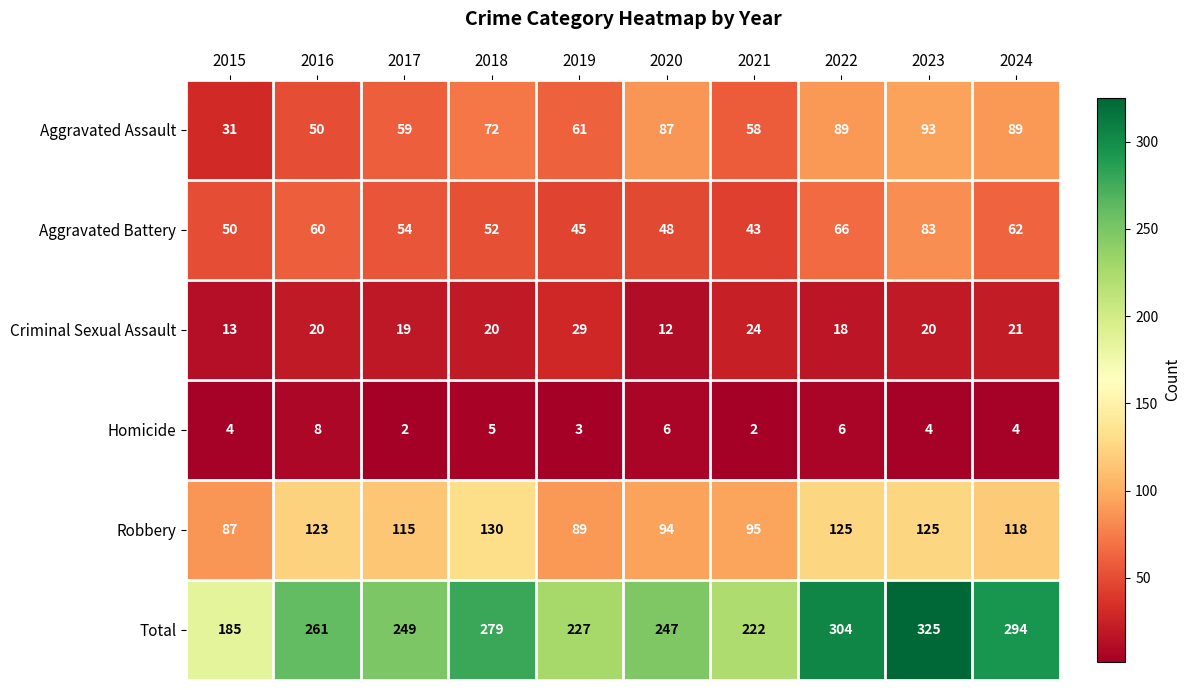

True or false: Total has a value of 65 at 2020.

False